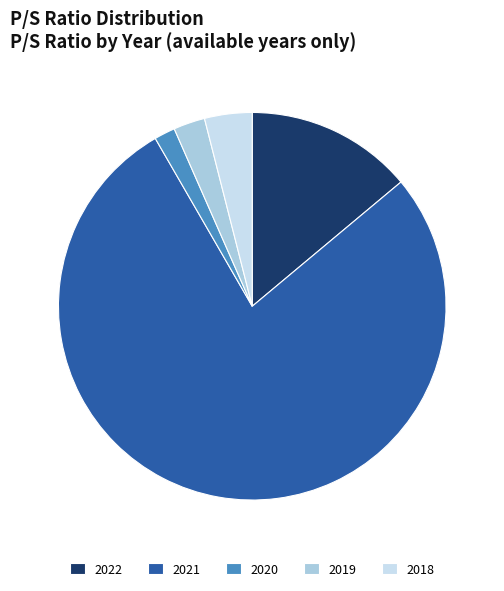

Is it true that 2018 is 4% of the pie?

True